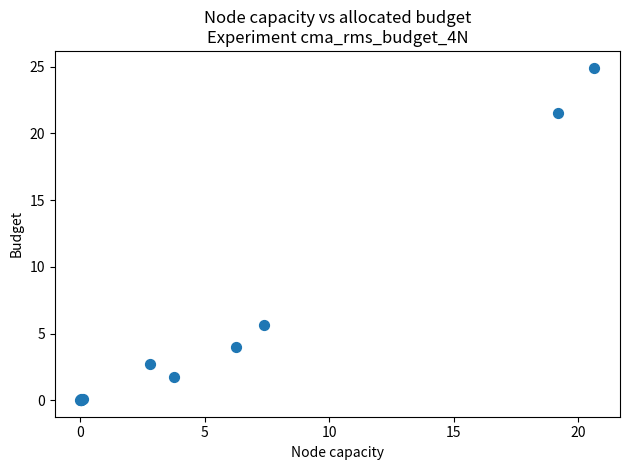

What Y value in the scatter plot is closest to 12?

5.6